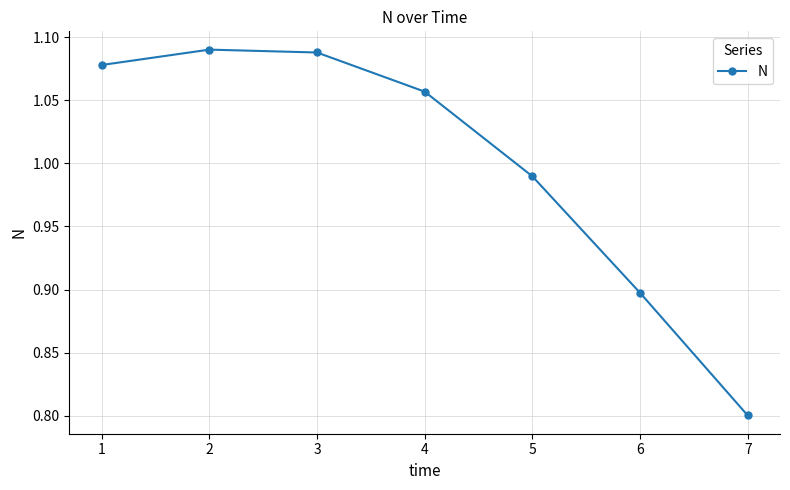

The chart shows a value of 0.9 at 6. True or false?

True